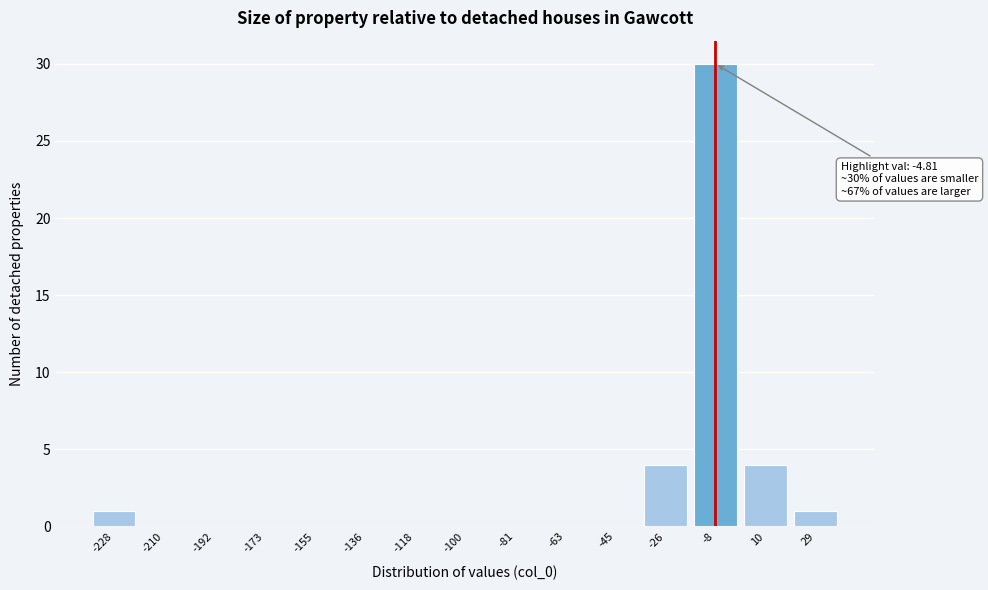

Reading left to right, what are all the values shown in this chart?

-228=1	-210=0	-192=0	-173=0	-155=0	-136=0	-118=0	-100=0	-81=0	-63=0	-45=0	-26=4	-8=30	10=4	29=1